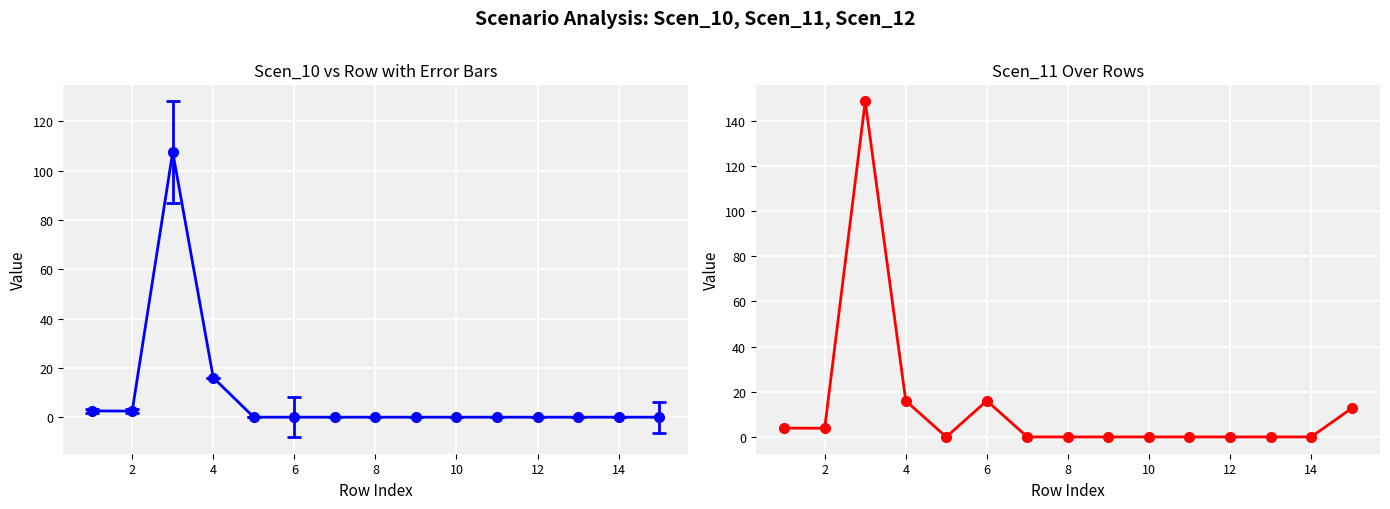

How many values are above zero?

6